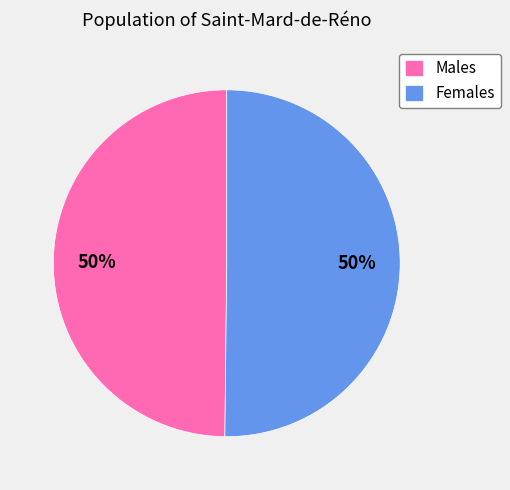

Do Males and Females together represent more than half of the pie?

Yes